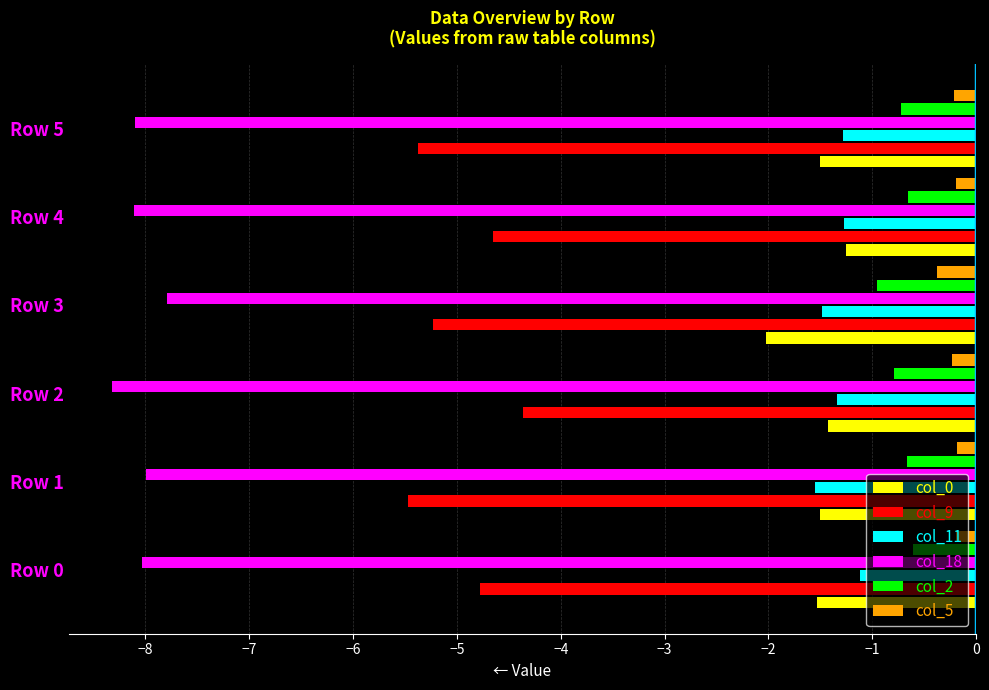

What is the difference between the maximum and minimum values in the col_2 series?

0.4